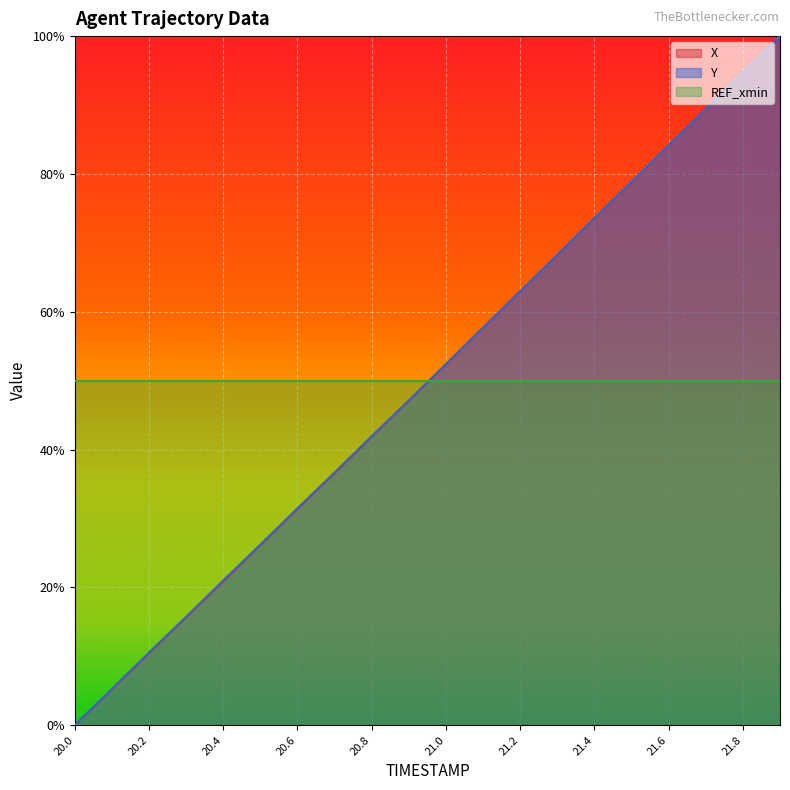

Rank the categories by X value from highest to lowest.

21.9, 21.8, 21.7, 21.6, 21.5, 21.4, 21.3, 21.2, 21.1, 21.0, 20.9, 20.8, 20.7, 20.6, 20.5, 20.4, 20.3, 20.2, 20.1, 20.0